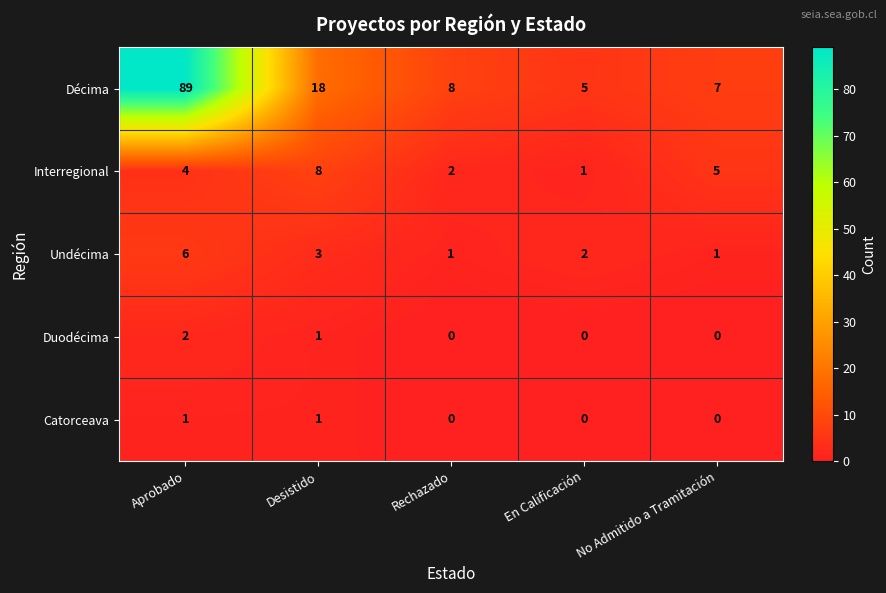

Reading right to left, what are all the values shown in this chart?

Décima: 7	5	8	18	89
Interregional: 5	1	2	8	4
Undécima: 1	2	1	3	6
Duodécima: 0	0	0	1	2
Catorceava: 0	0	0	1	1